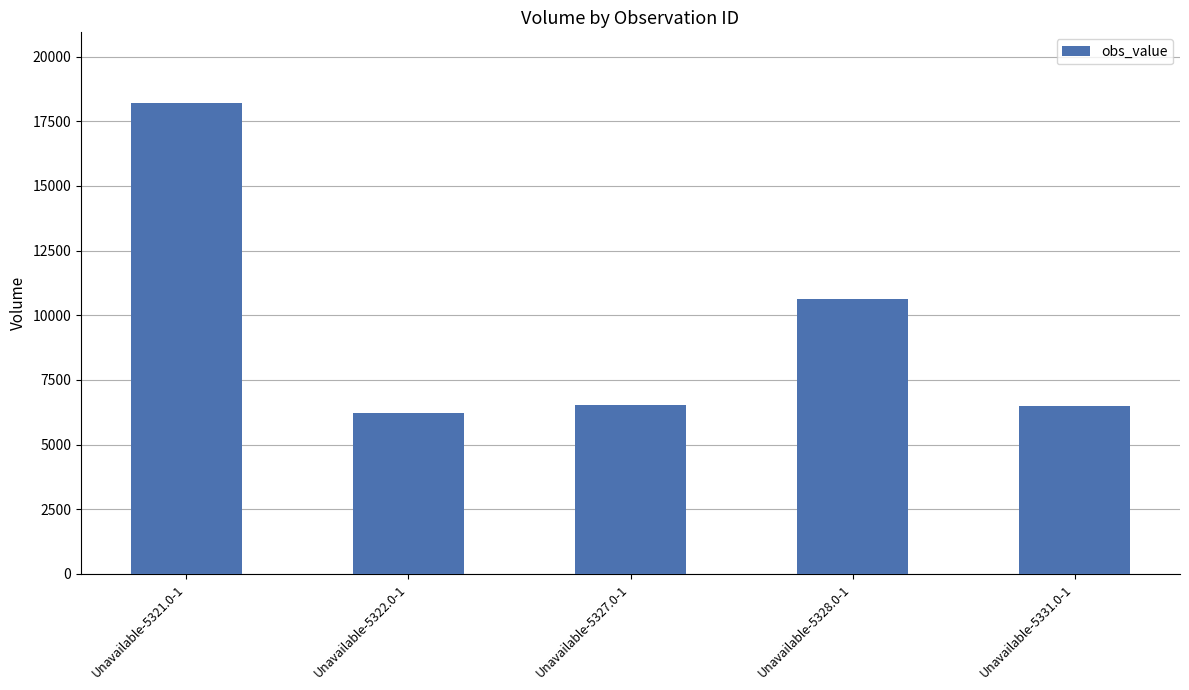

What is the difference between the second highest and second lowest values?

4122